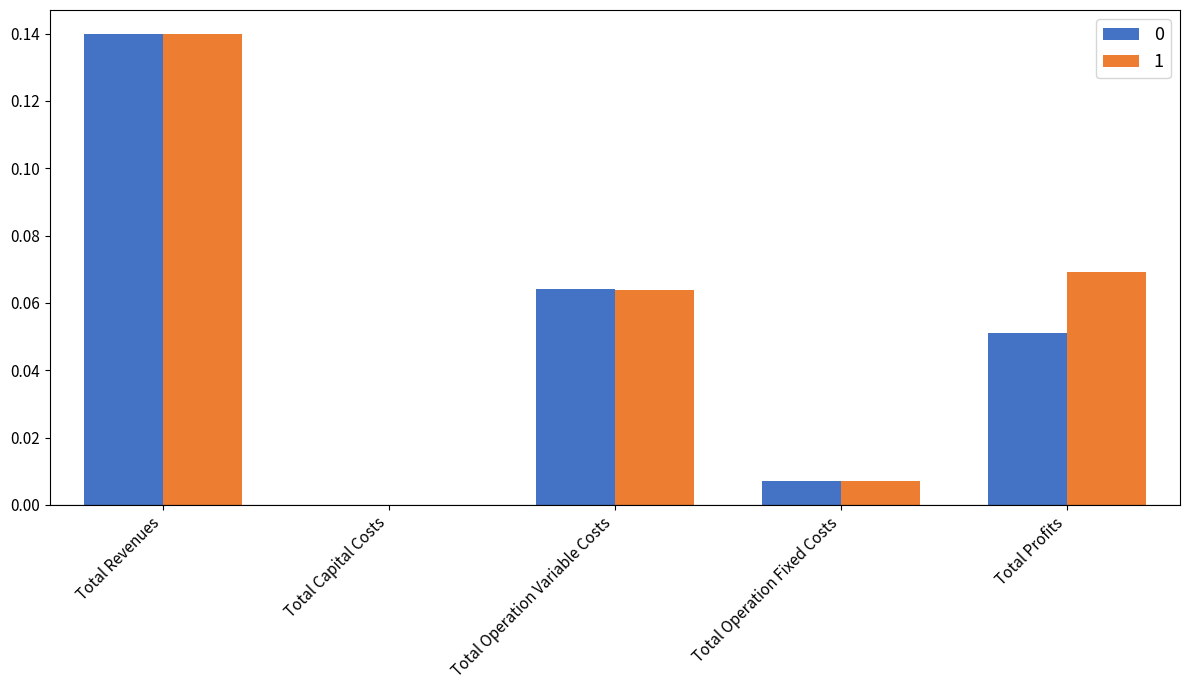

Is the value of 0 at Total Operation Fixed Costs greater than the value of 1 at Total Capital Costs?

Yes